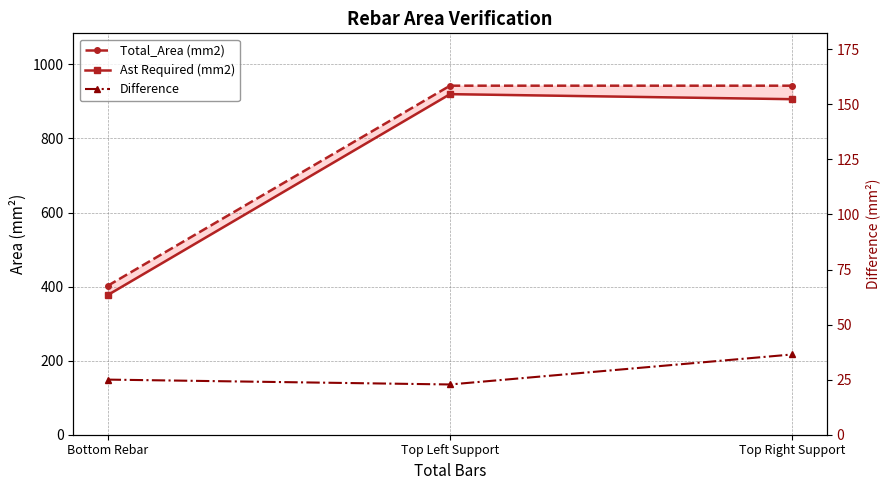

Reading left to right, what are all the values shown in this chart?

Total_Area (mm2): Bottom Rebar=402.1	Top Left Support=942.5	Top Right Support=942.5
Ast Required (mm2): Bottom Rebar=377.1	Top Left Support=919.7	Top Right Support=906.0
Difference: Bottom Rebar=25.0	Top Left Support=22.8	Top Right Support=36.4